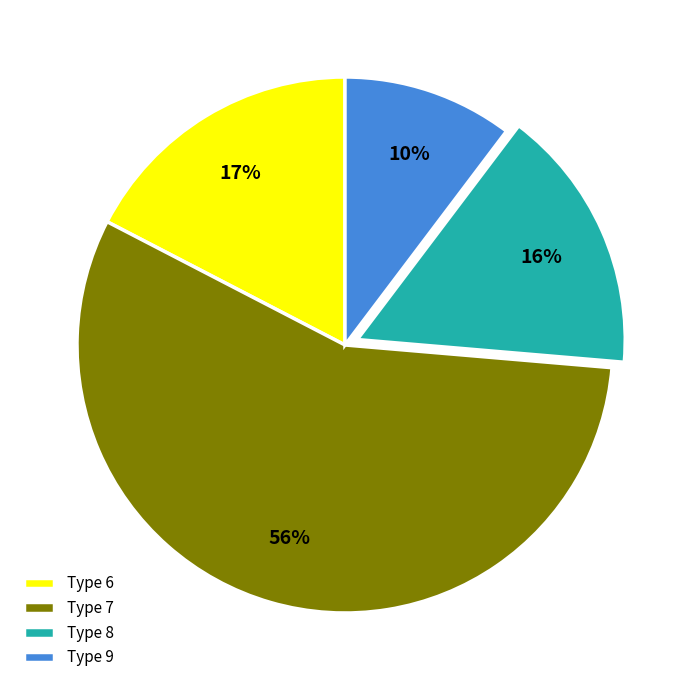

Rank the categories by value from highest to lowest.

Type 7, Type 6, Type 8, Type 9